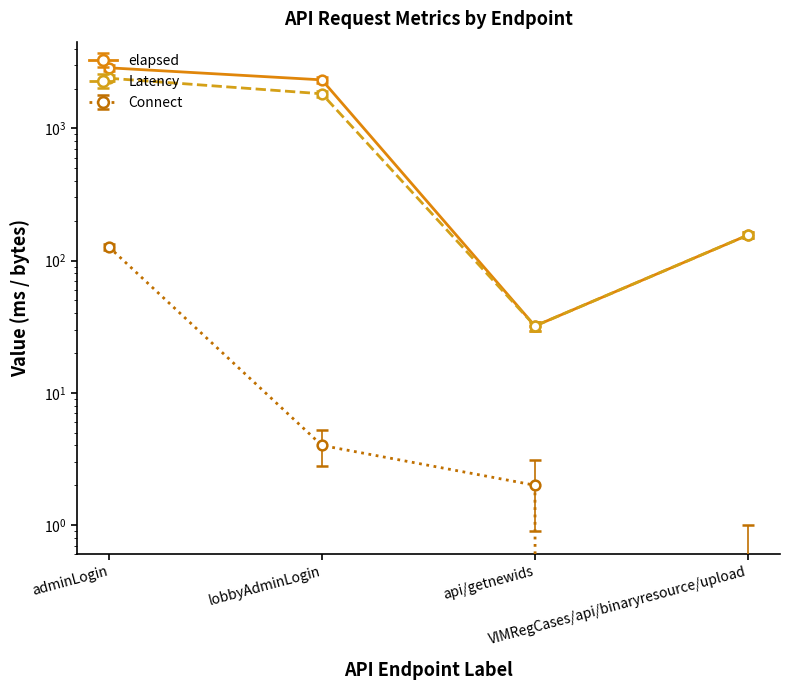

Reading left to right, what are all the values shown in this chart?

elapsed: adminLogin=2870	lobbyAdminLogin=2326	api/getnewids=32	VIMRegCases/api/binaryresource/upload=156
Latency: adminLogin=2393	lobbyAdminLogin=1825	api/getnewids=32	VIMRegCases/api/binaryresource/upload=156
Connect: adminLogin=127	lobbyAdminLogin=4	api/getnewids=2	VIMRegCases/api/binaryresource/upload=0